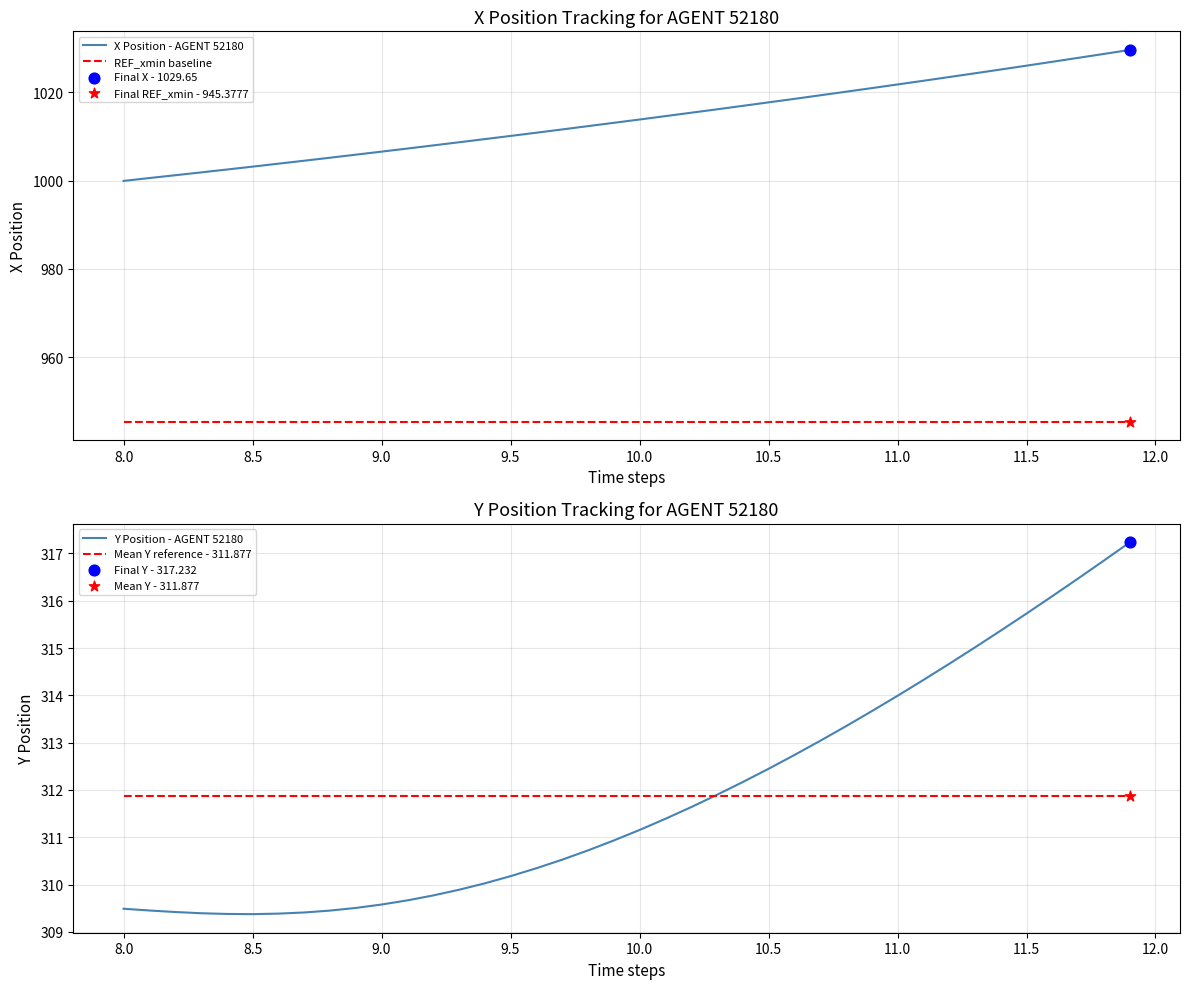

What is the maximum value for X Position - AGENT 52180?

1029.7